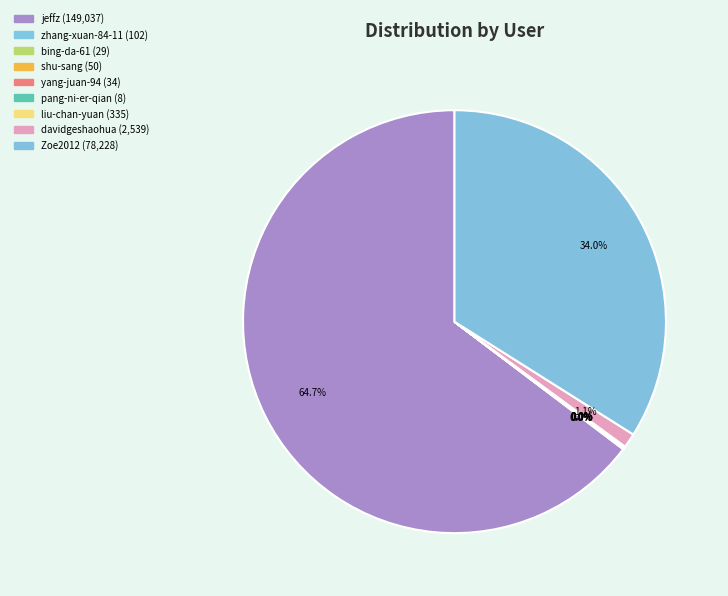

The shu-sang slice represents 1% of the pie. True or false?

False